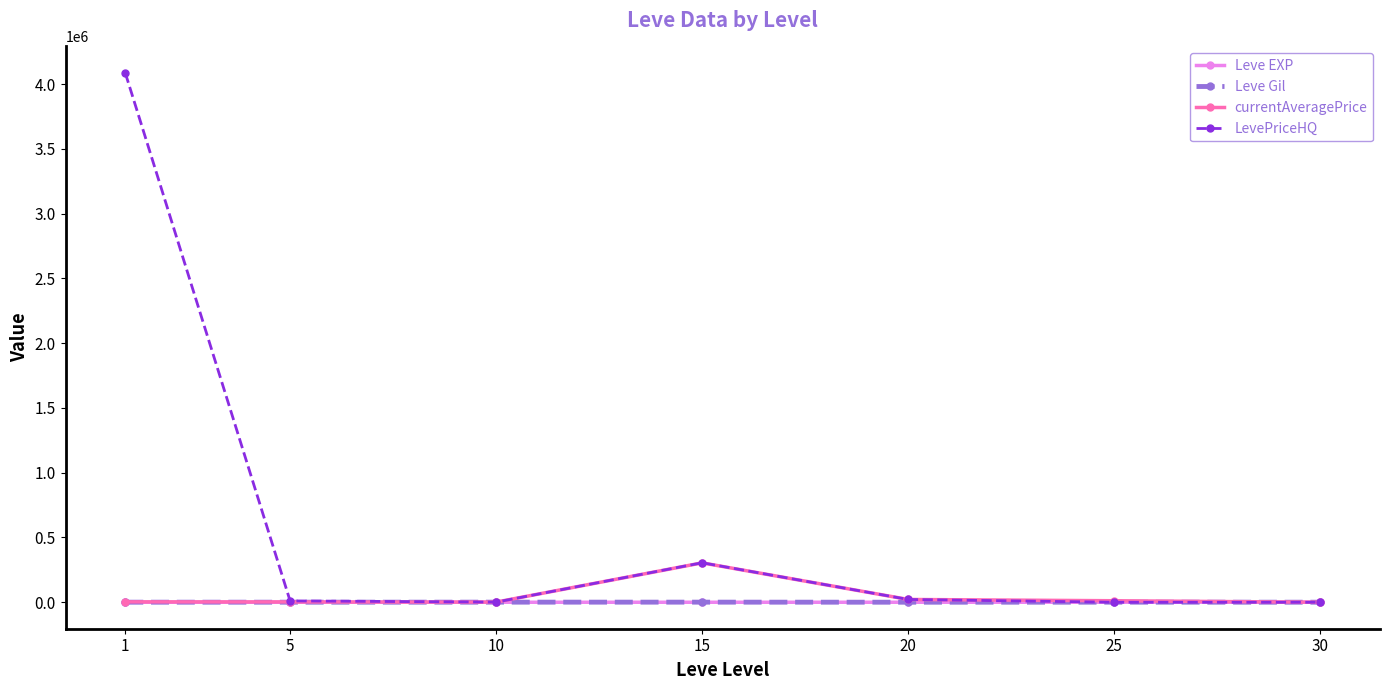

True or false: currentAveragePrice has more than 0 points higher than both neighbors.

True